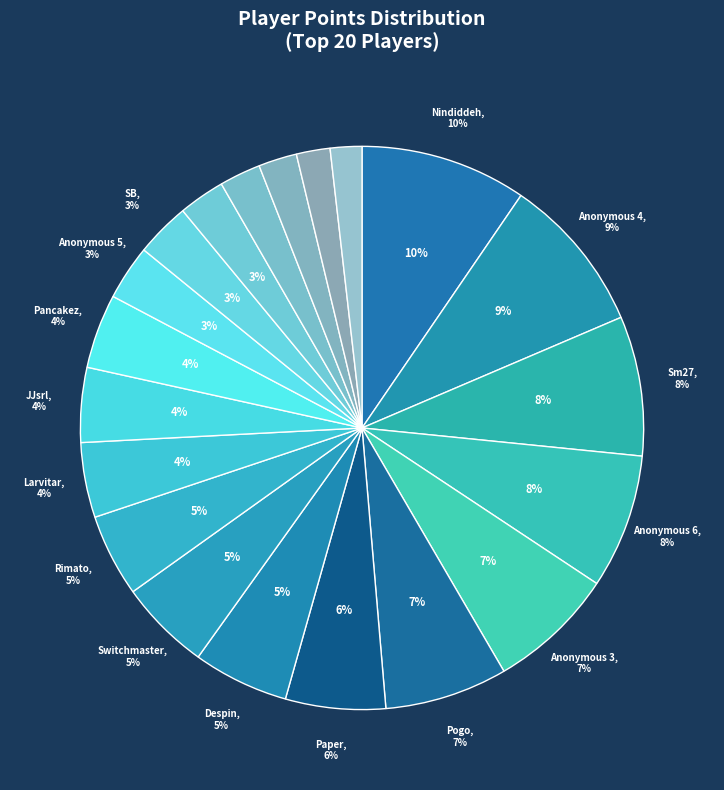

How many slices are in this pie chart?

20